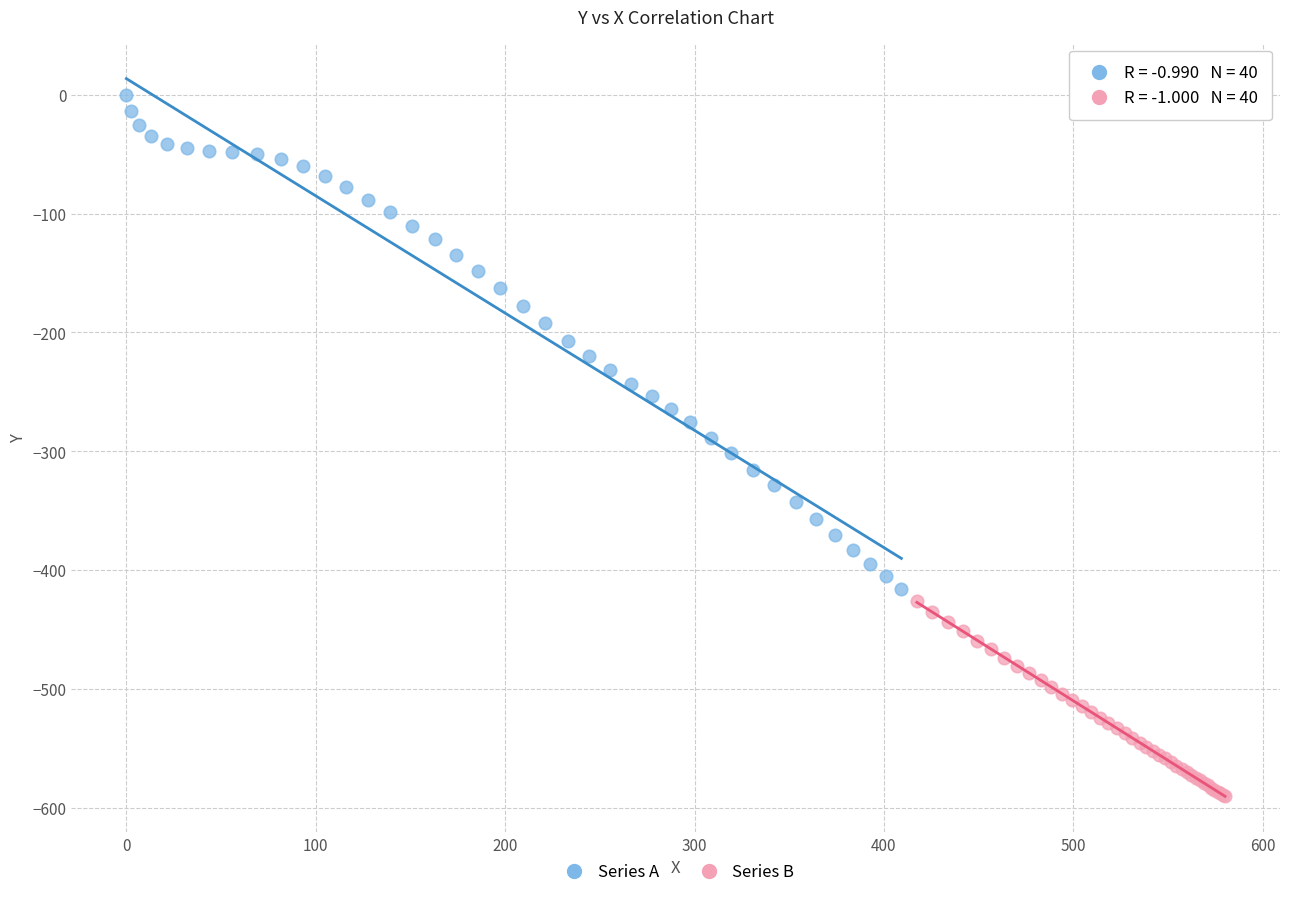

Which series has the widest spread of Y values?

Series A